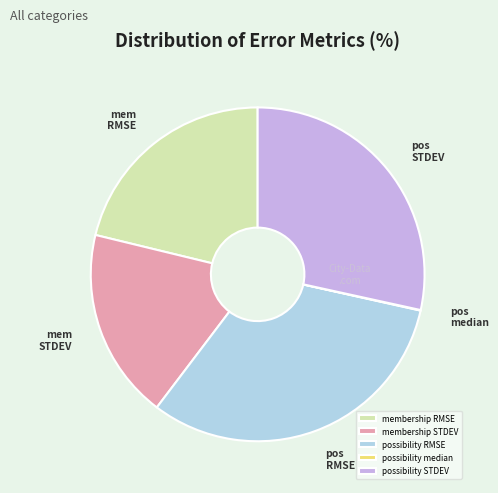

True or false: possibility RMSE accounts for 39% of the total.

False